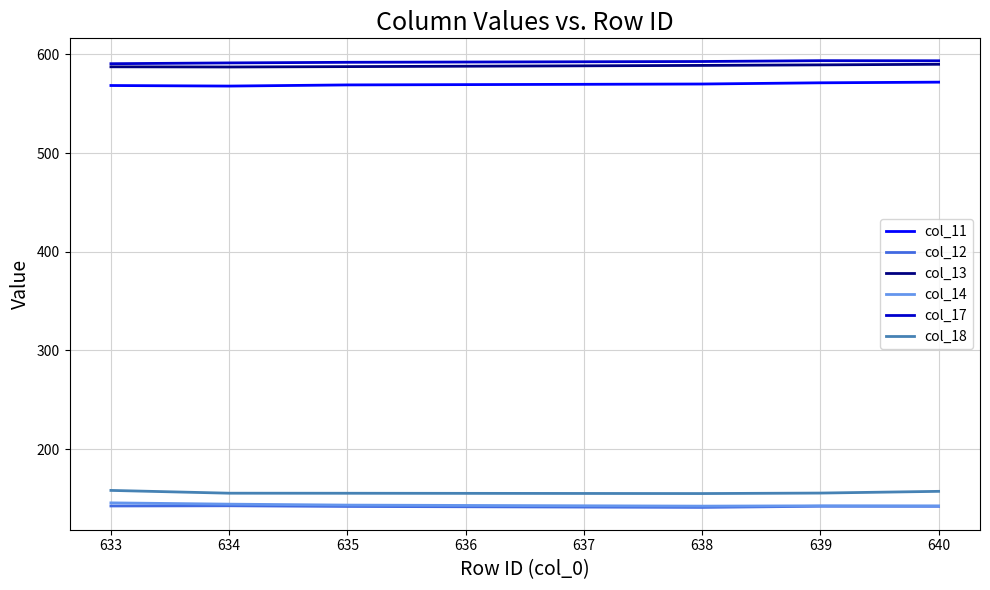

Is the value of col_13 at 635 greater than the value of col_11 at 635?

Yes